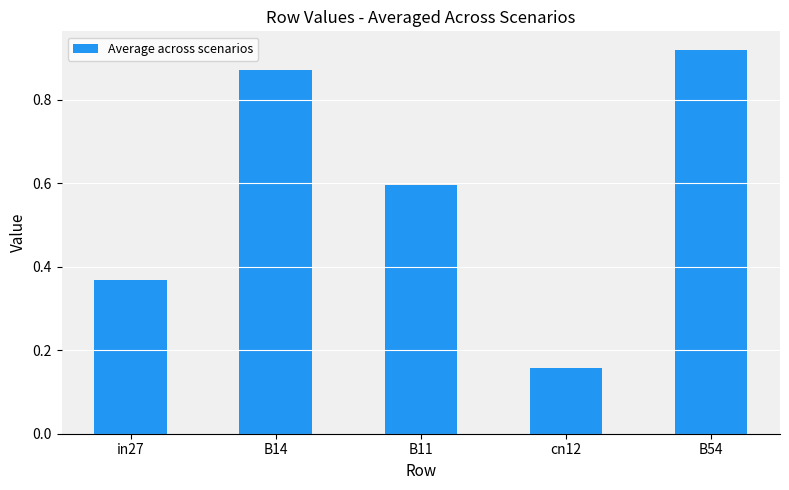

List the labels in order of value, smallest first.

cn12, in27, B11, B14, B54